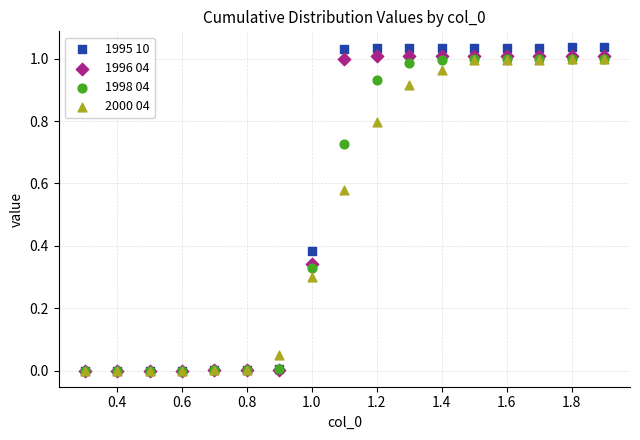

What are all the series names shown in the legend?

1995 10, 1996 04, 1998 04, 2000 04